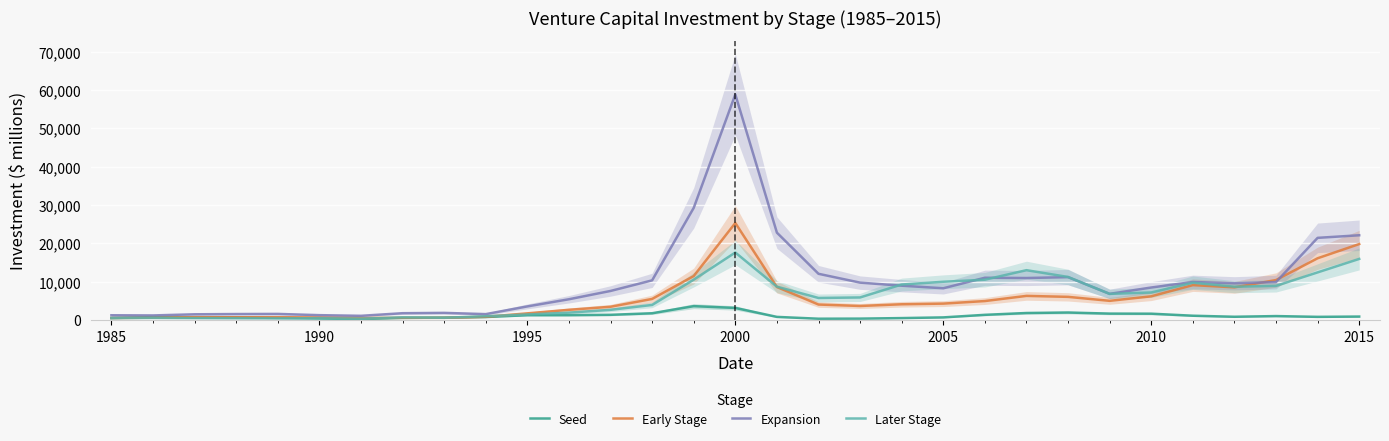

Is it true that Expansion equals 58886.6 at 2000?

True